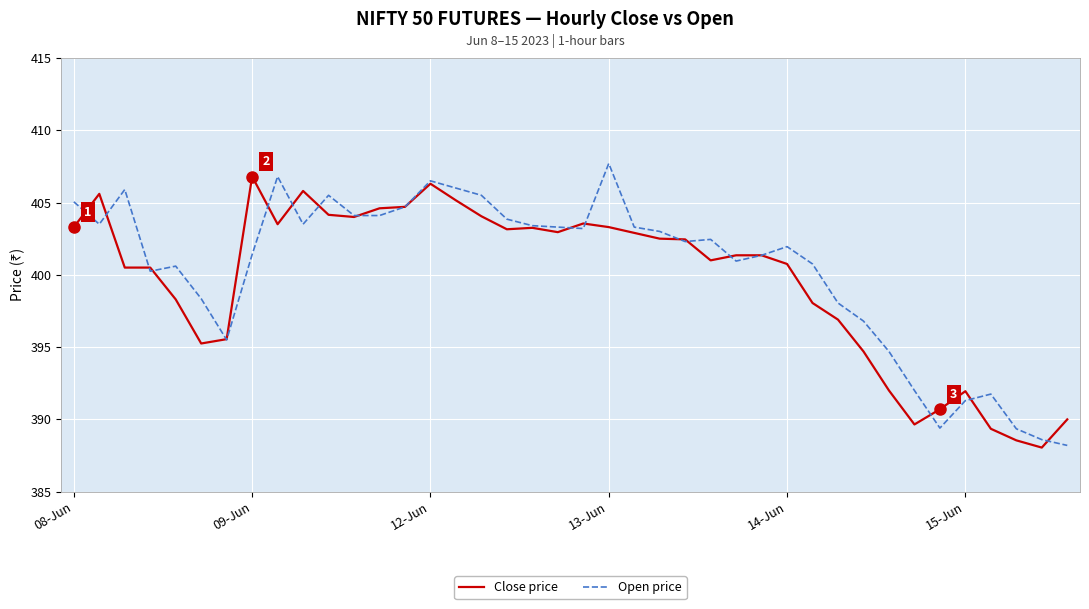

What is the sum of all Close price values?

15986.5